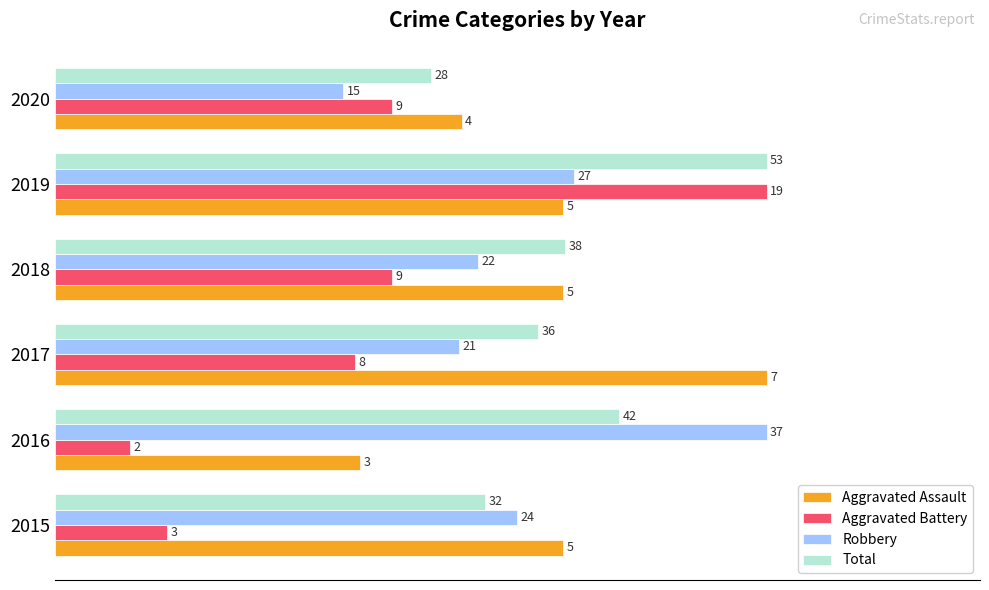

What are all the series names shown in the legend?

Aggravated Assault, Aggravated Battery, Robbery, Total